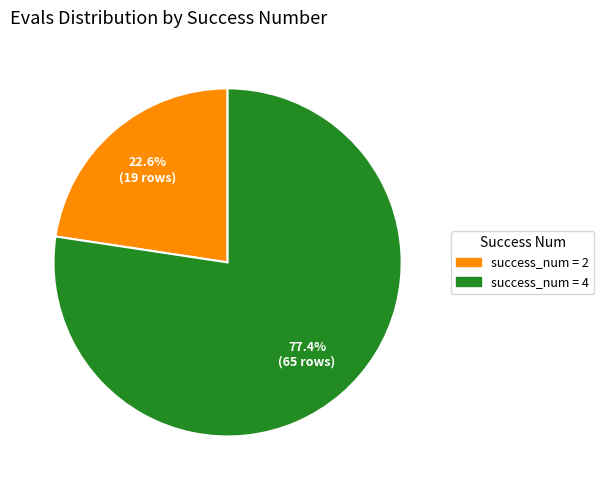

Is there any slice that represents more than half of the pie?

Yes